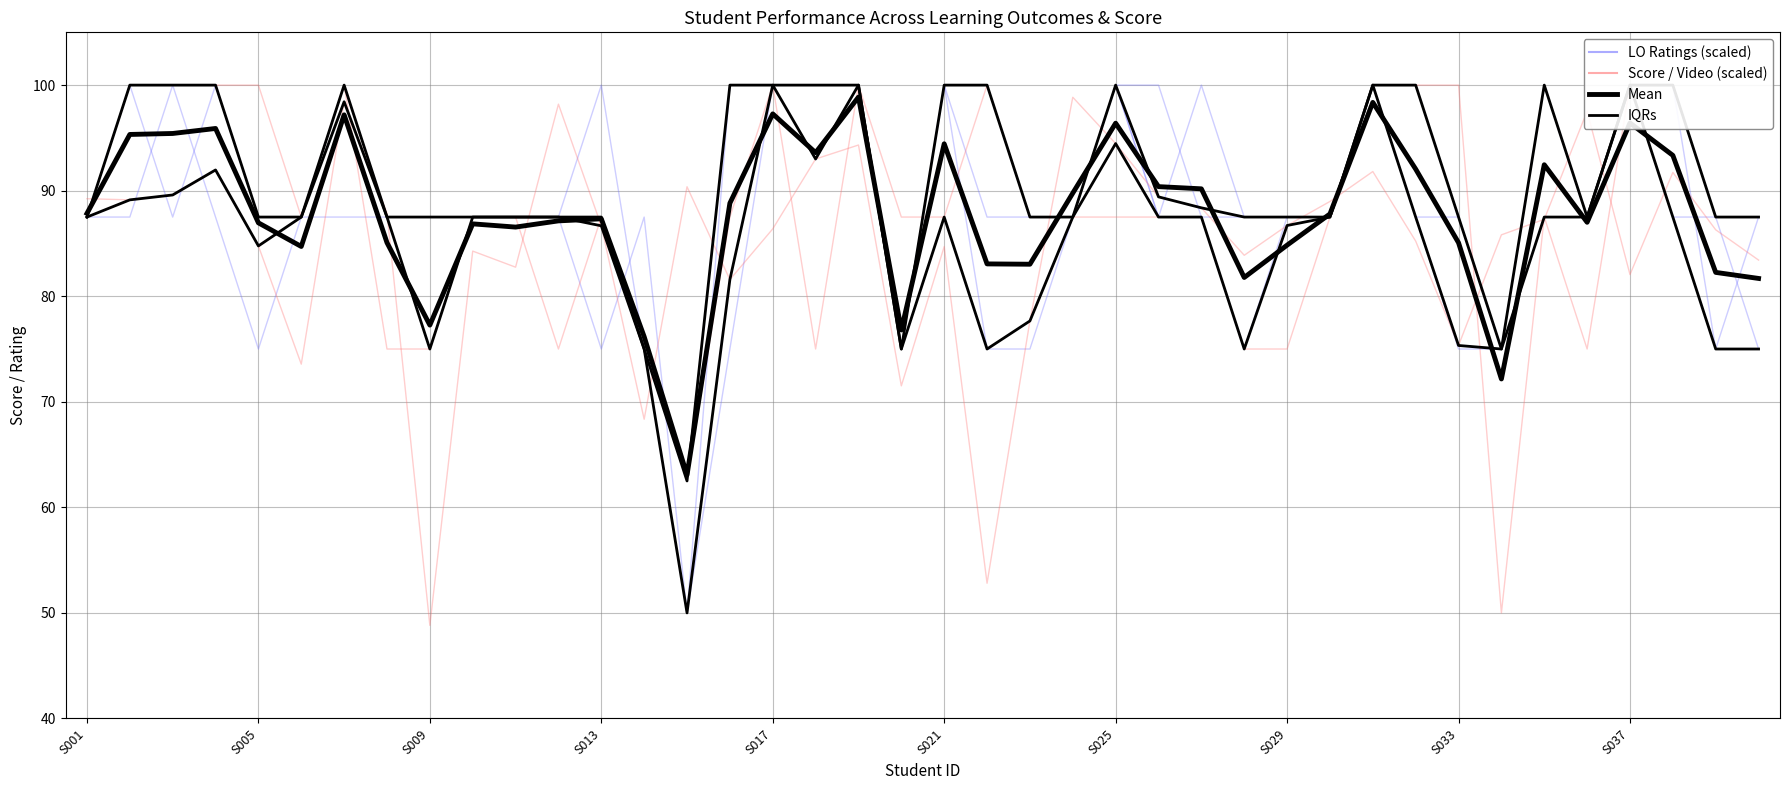

Which series has the largest range (max minus min)?

IQRs